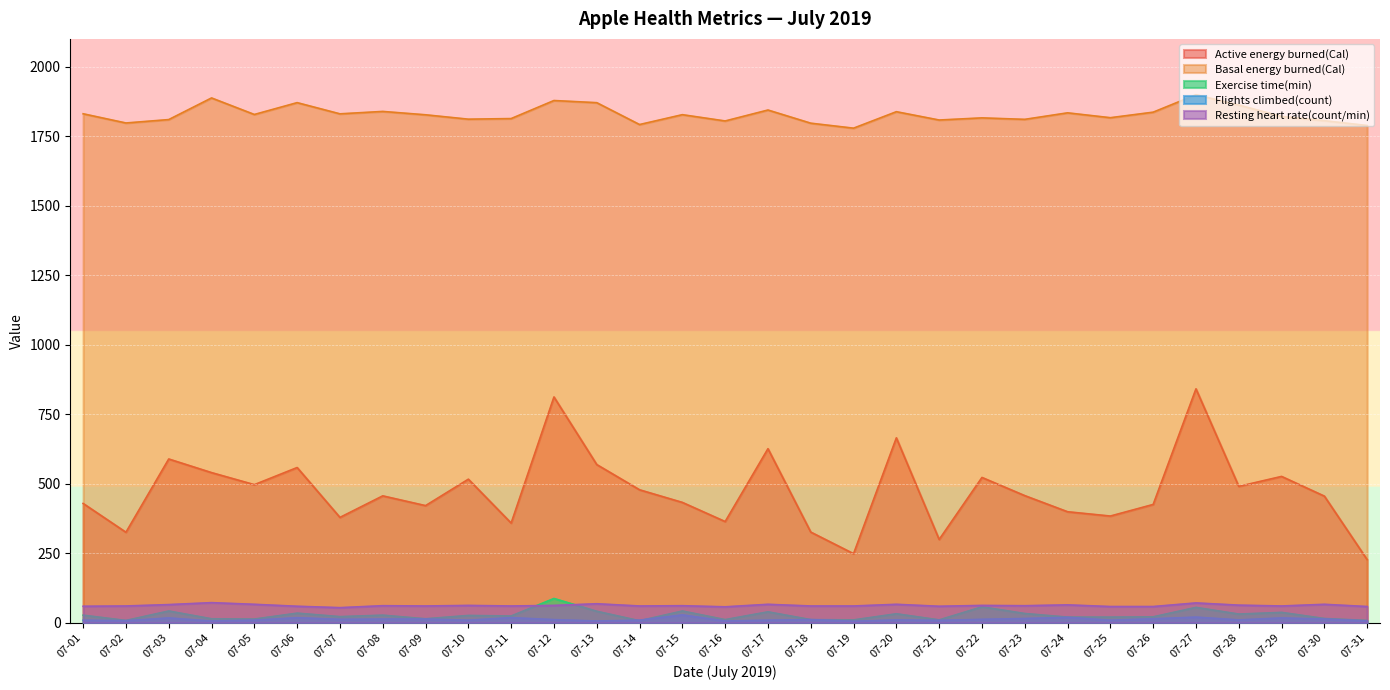

At which label does Resting heart rate(count/min) reach its peak?

07-04